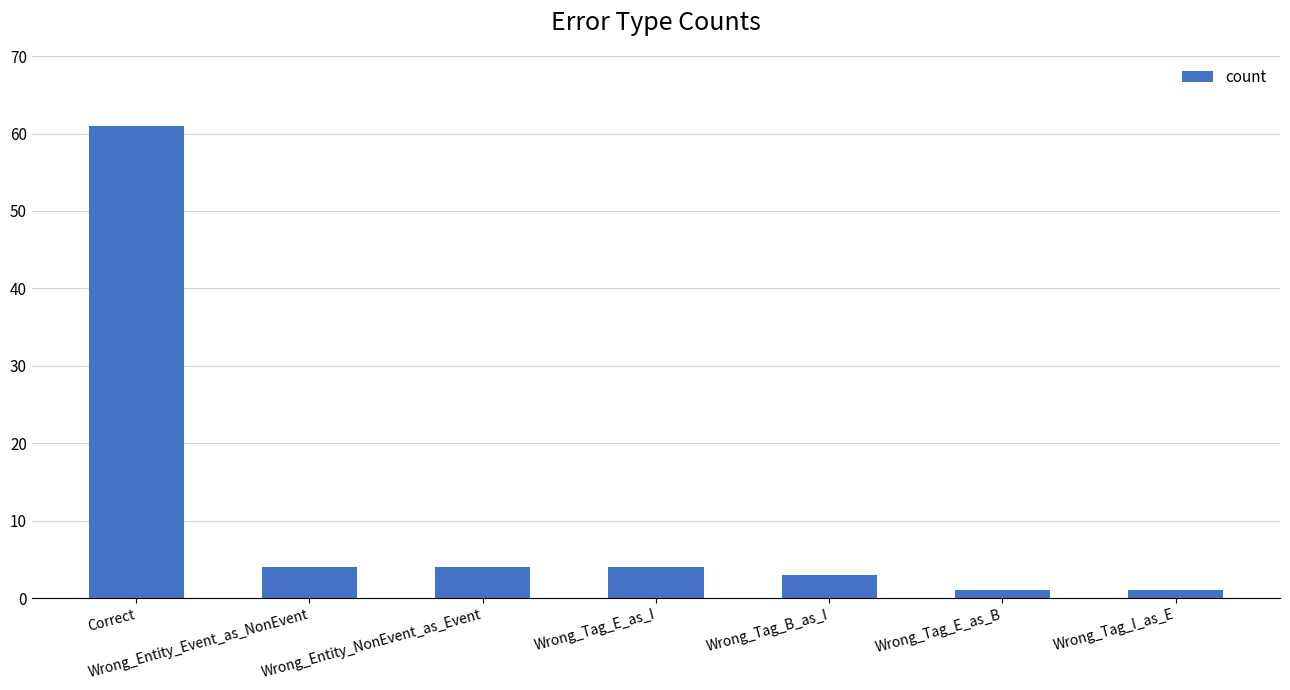

Where does the data first go above 4?

Correct